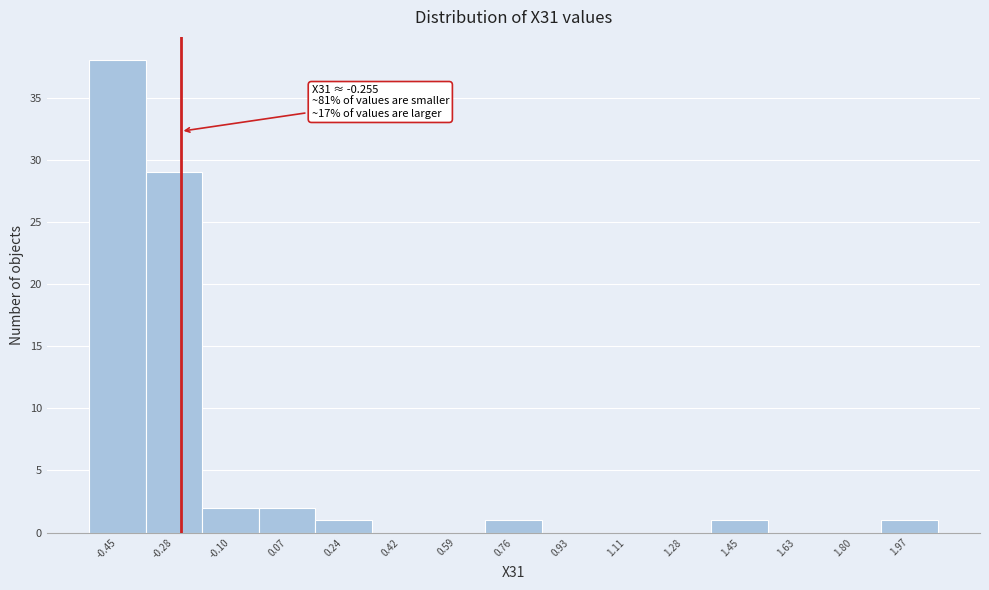

Which range on the x-axis has the tallest bar?

-0.54 to -0.36